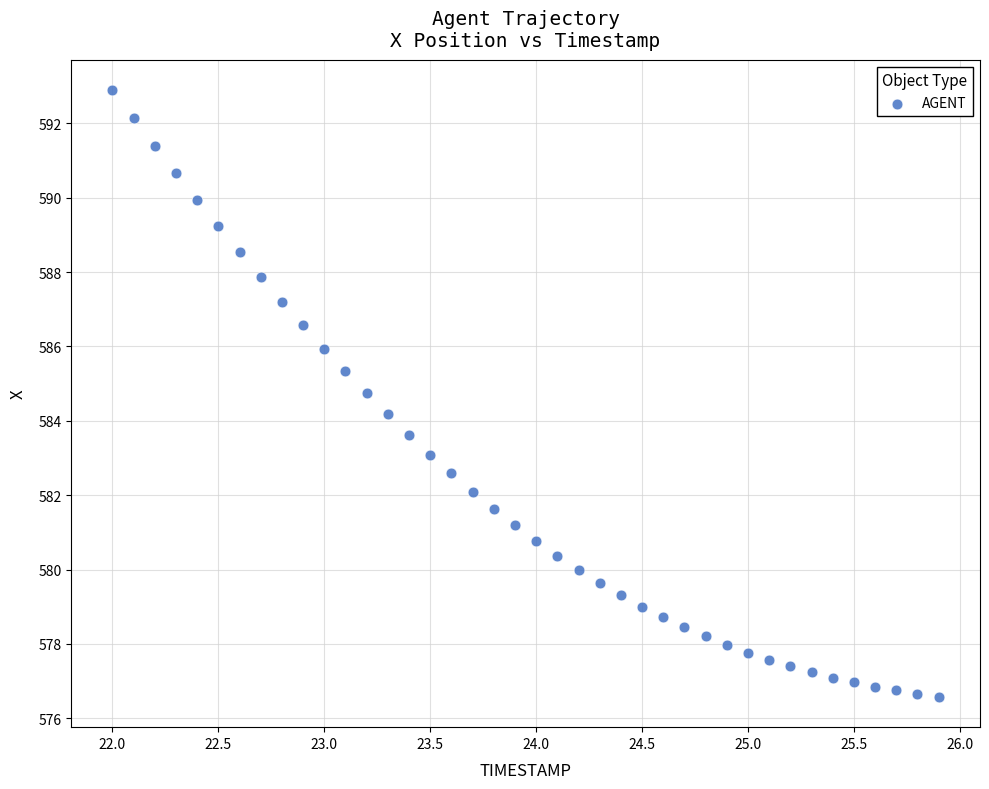

What is the range of X values (max minus min)?

3.9